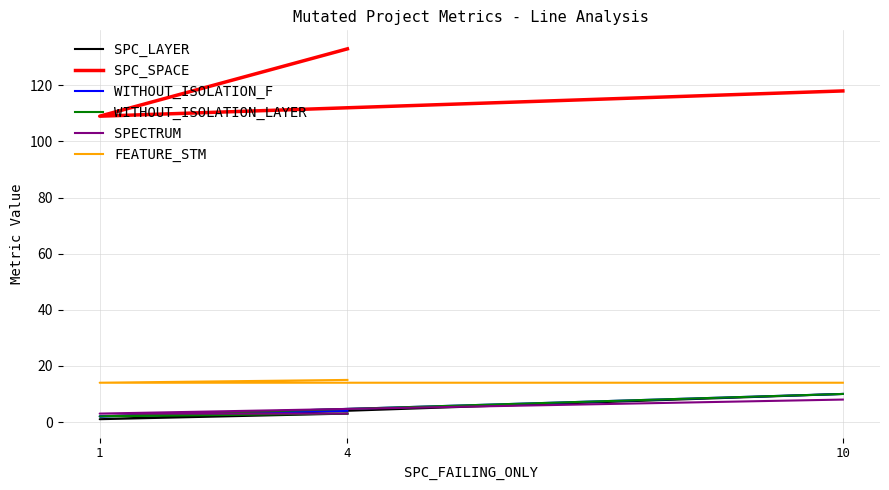

Which category has the lowest value in the SPECTRUM series?

1